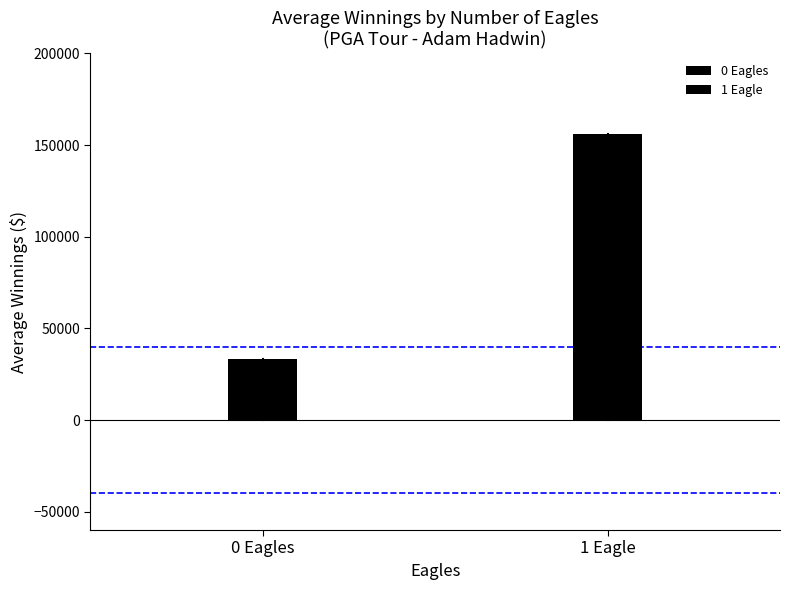

Is it true that 0 eagles equals 3807 at 19?

False